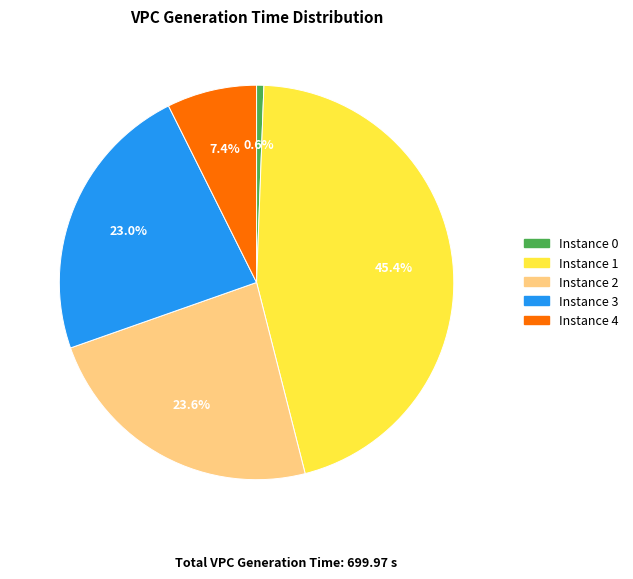

Is there a majority slice in this chart?

No